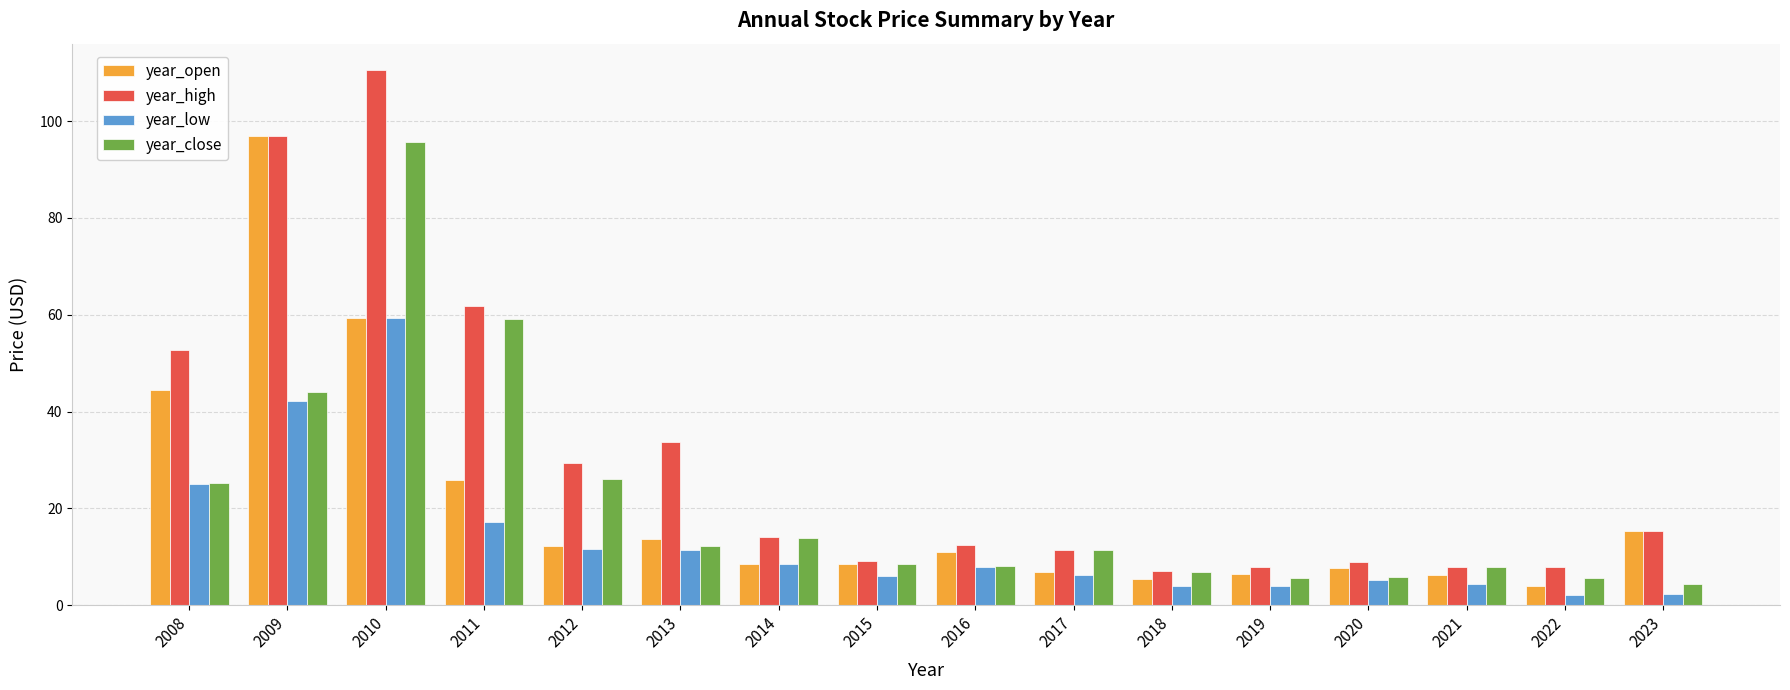

Which series has the widest spread of values?

year_high